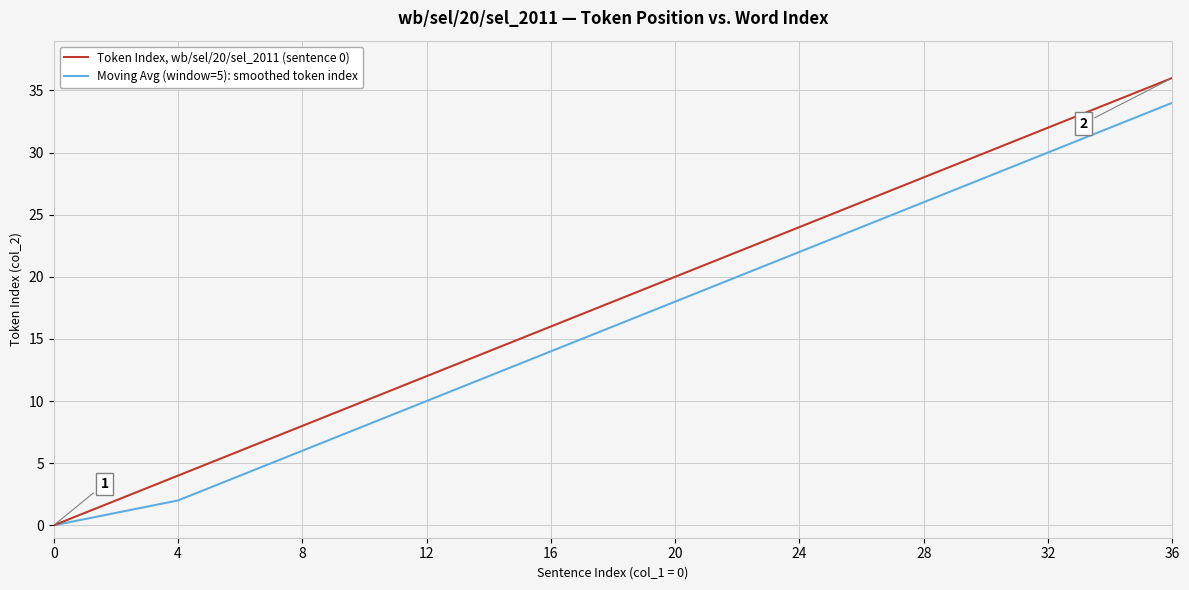

Is this an area chart (filled region under the line)?

No